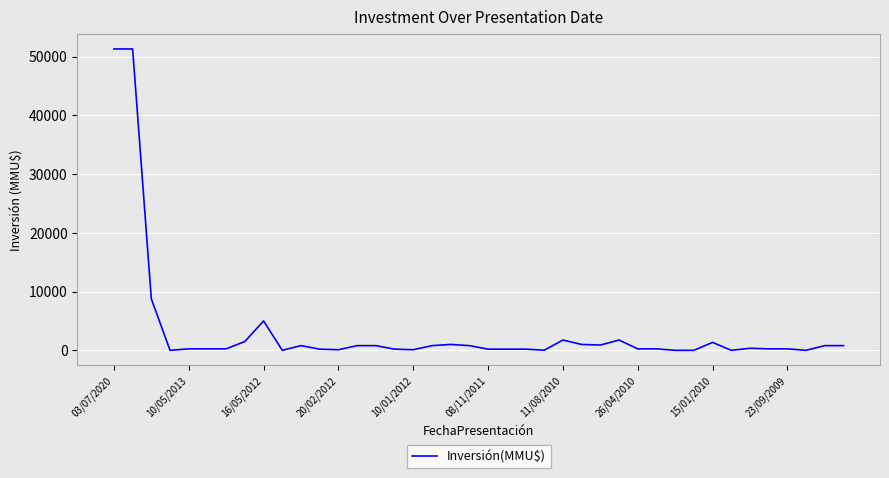

Does the chart have visible grid lines?

Yes